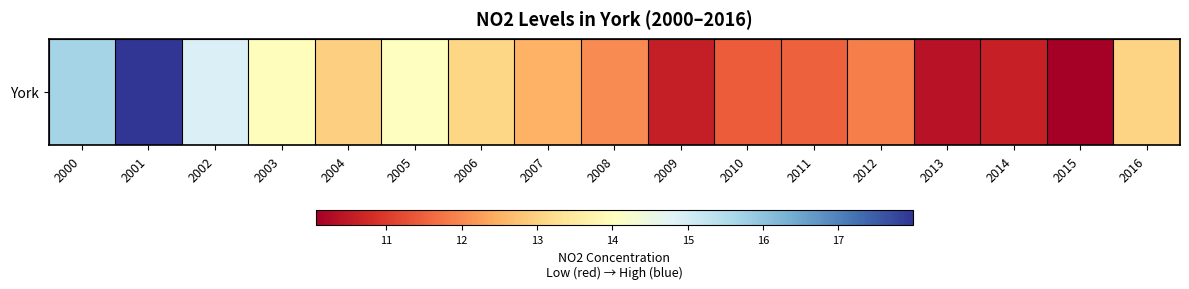

Reading left to right, list all the values displayed in this chart.

2000=15.7	2001=18.0	2002=14.9	2003=14.0	2004=13.0	2005=14.0	2006=13.1	2007=12.5	2008=12.0	2009=10.6	2010=11.4	2011=11.5	2012=11.9	2013=10.4	2014=10.6	2015=10.1	2016=13.1